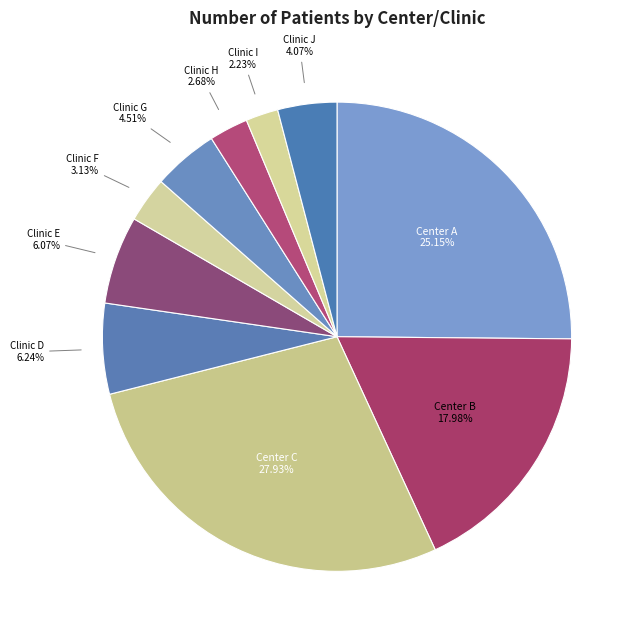

To the nearest percent, what portion does Center C represent?

28%